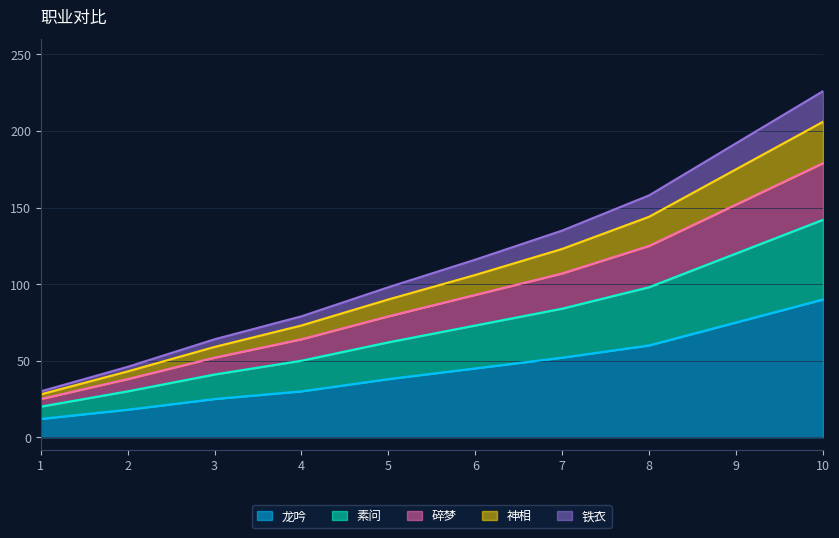

What is the maximum value for 龙吟?

90